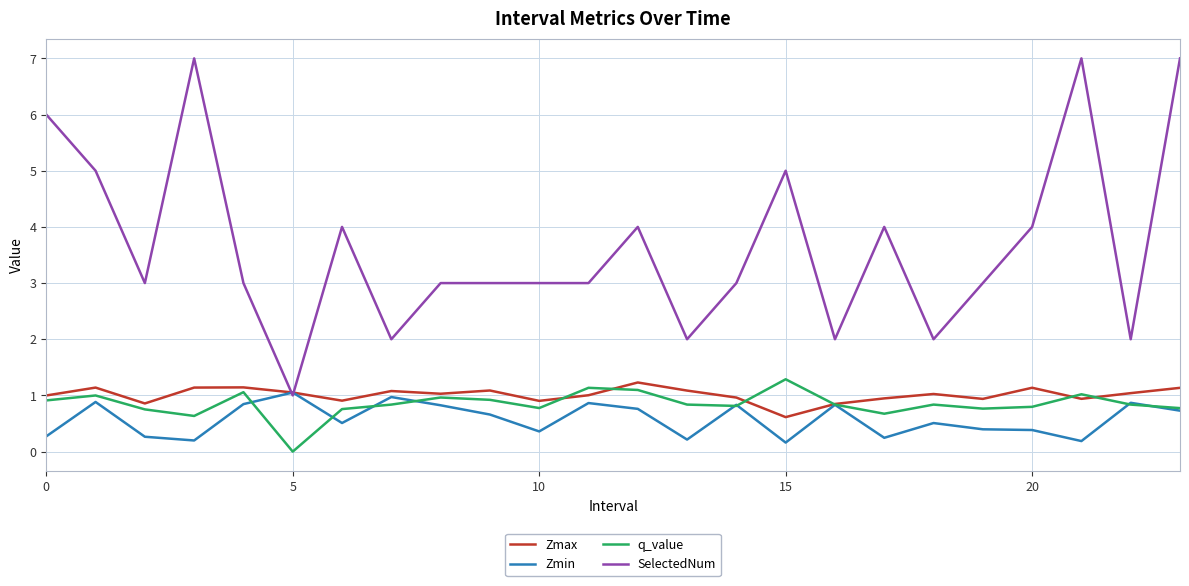

What is the greatest value displayed?

7.0